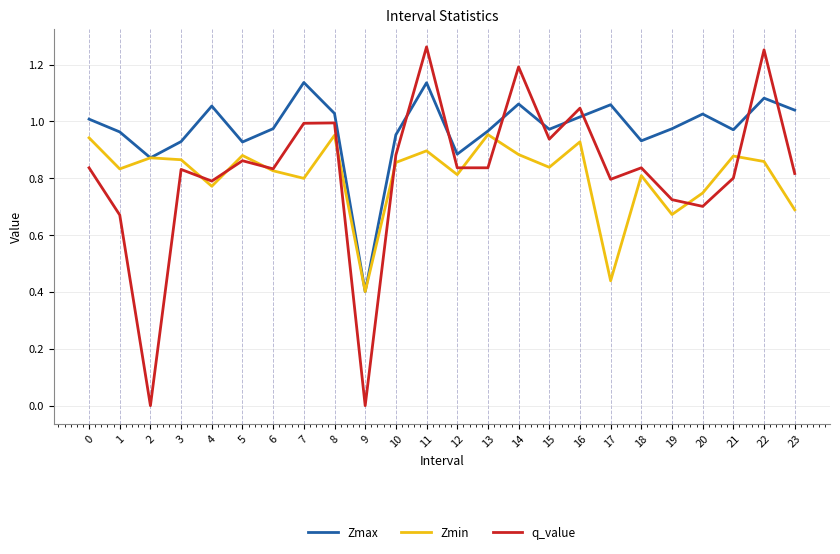

Which series has the largest range (max minus min)?

q_value